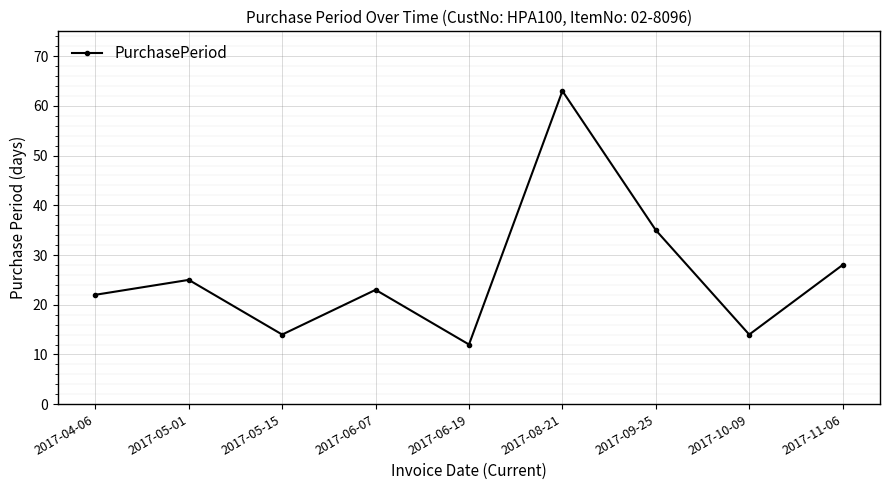

True or false: the data shows 14 at 2017-10-09.

True